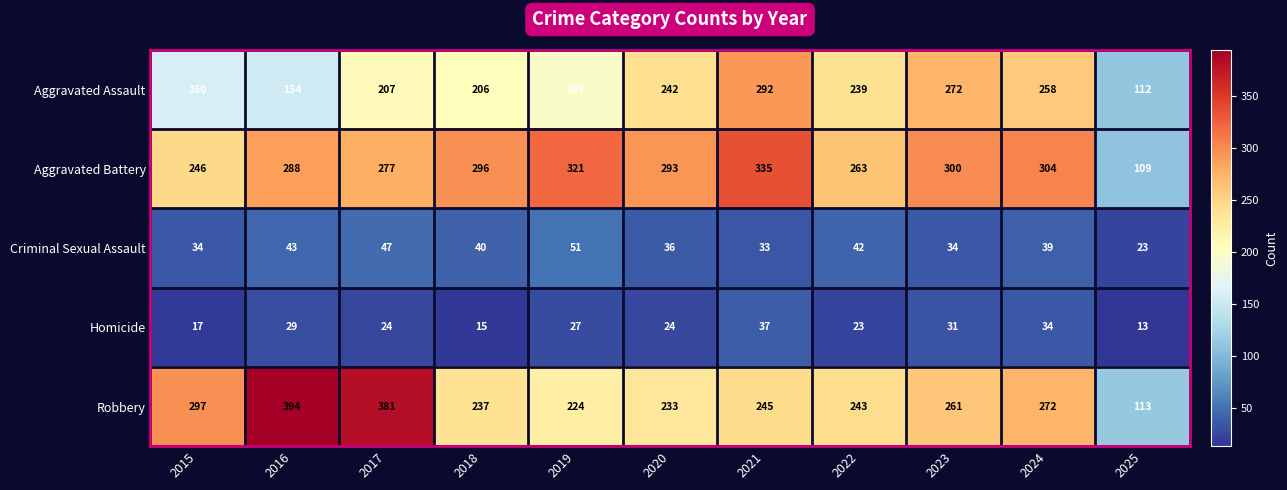

At which label does Robbery first exceed 245?

2015